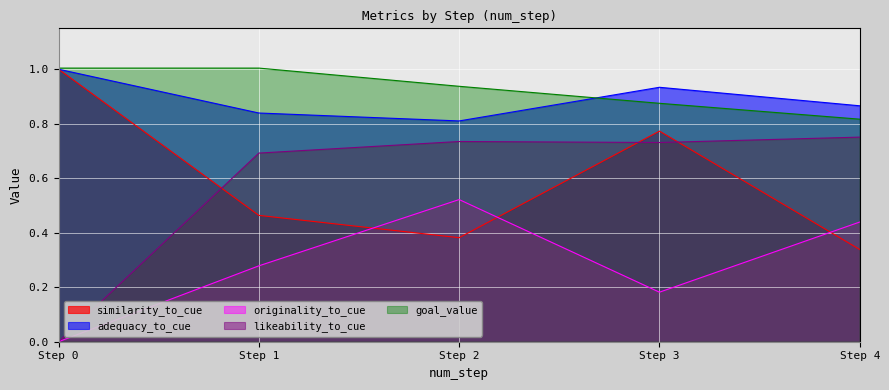

Reading left to right, what are all the values shown in this chart?

similarity_to_cue: 1.0	0.5	0.4	0.8	0.3
adequacy_to_cue: 1.0	0.8	0.8	0.9	0.9
originality_to_cue: 0.0	0.3	0.5	0.2	0.4
likeability_to_cue: 0.0	0.7	0.7	0.7	0.8
goal_value: 1.0	1.0	0.9	0.9	0.8